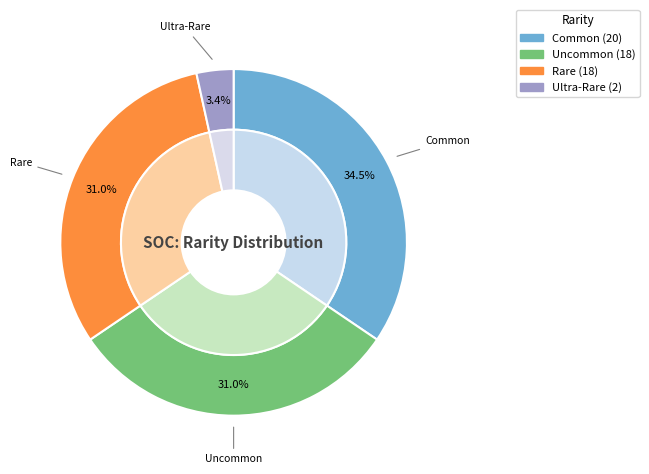

What percentage is the Common slice, to the nearest percent?

34%